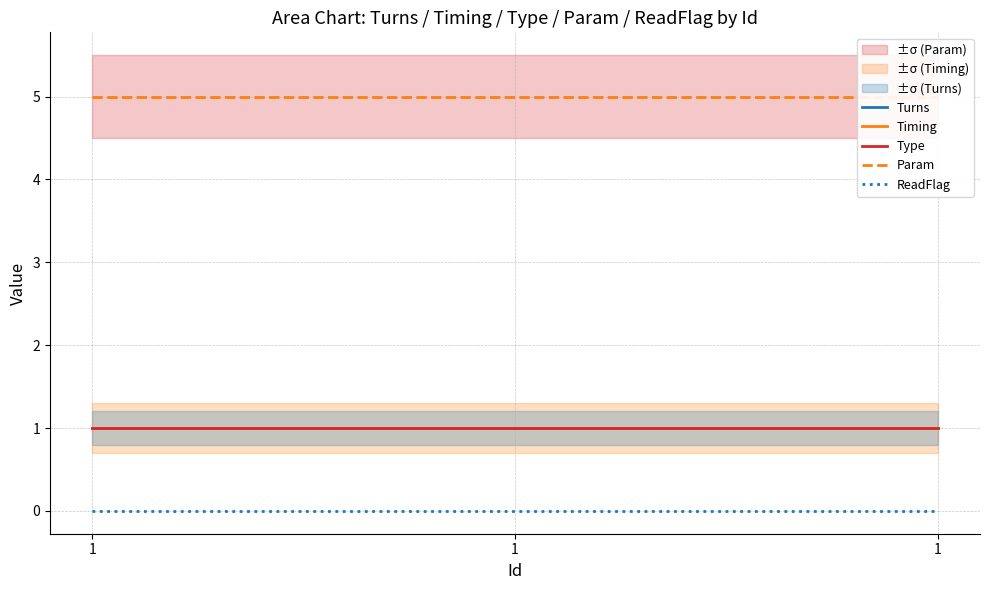

Rank the categories by Param value from lowest to highest.

1, 1, 1